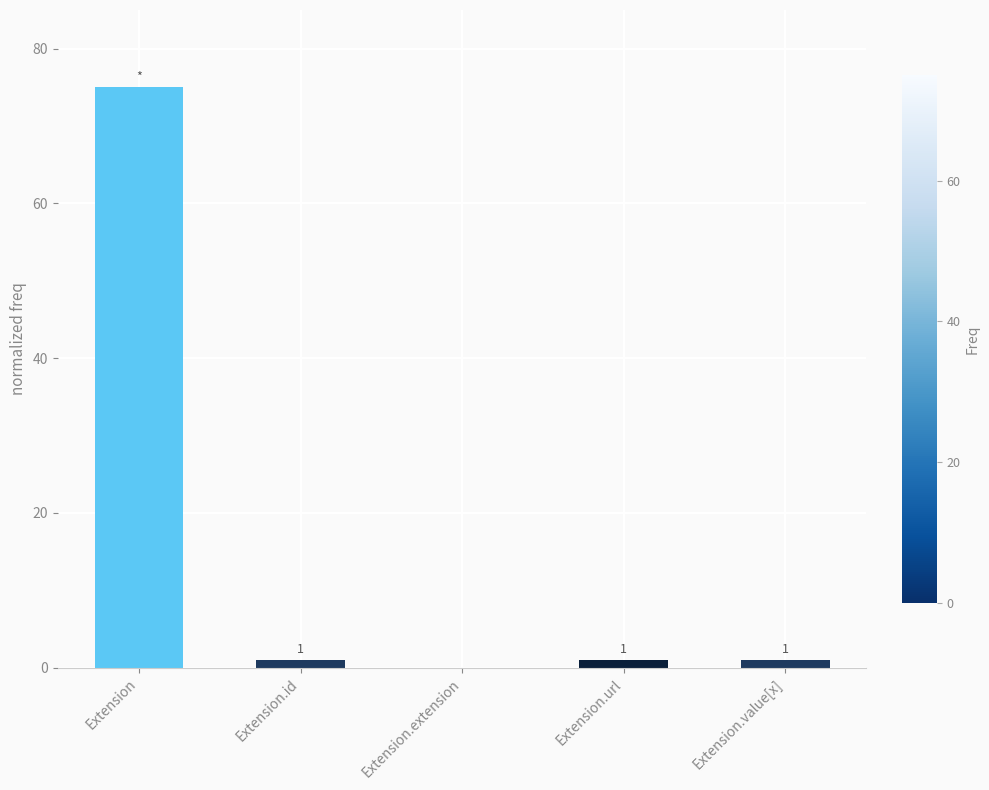

Between Extension.id and Extension.extension, which is larger?

Extension.id